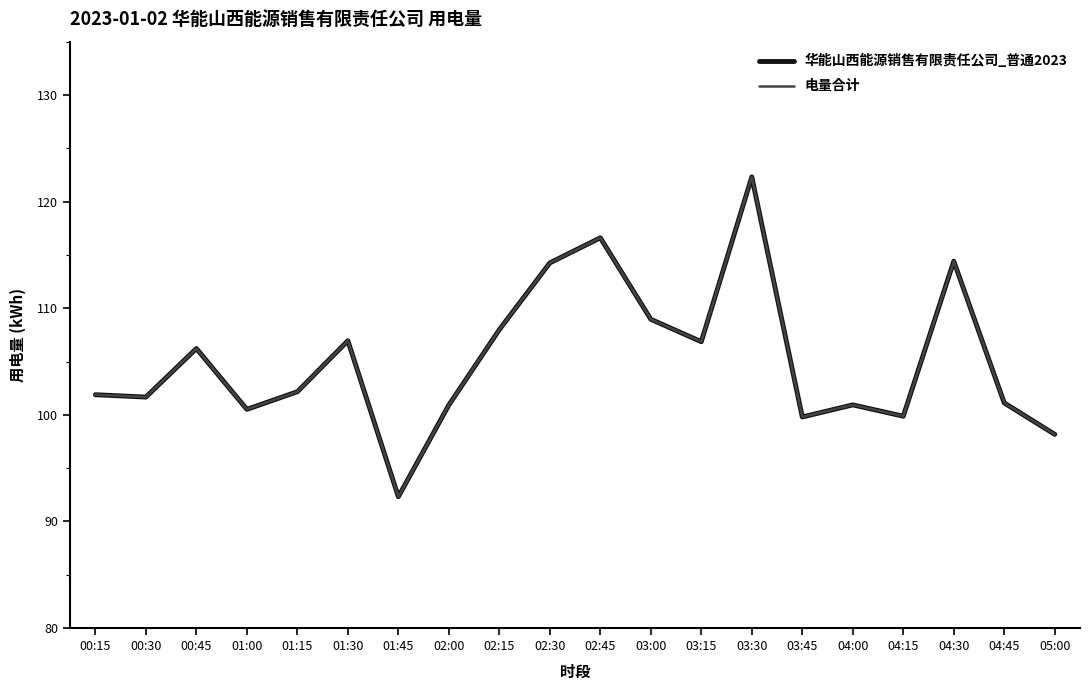

Reading left to right, list all the values displayed in this chart.

华能山西能源销售有限责任公司_普通2023: 101.9	101.7	106.2	100.5	102.2	107.0	92.3	100.9	108.0	114.3	116.6	109.0	106.9	122.3	99.8	100.9	99.9	114.4	101.1	98.2
电量合计: 101.9	101.7	106.2	100.5	102.2	107.0	92.3	100.9	108.0	114.3	116.6	109.0	106.9	122.3	99.8	100.9	99.9	114.4	101.1	98.2